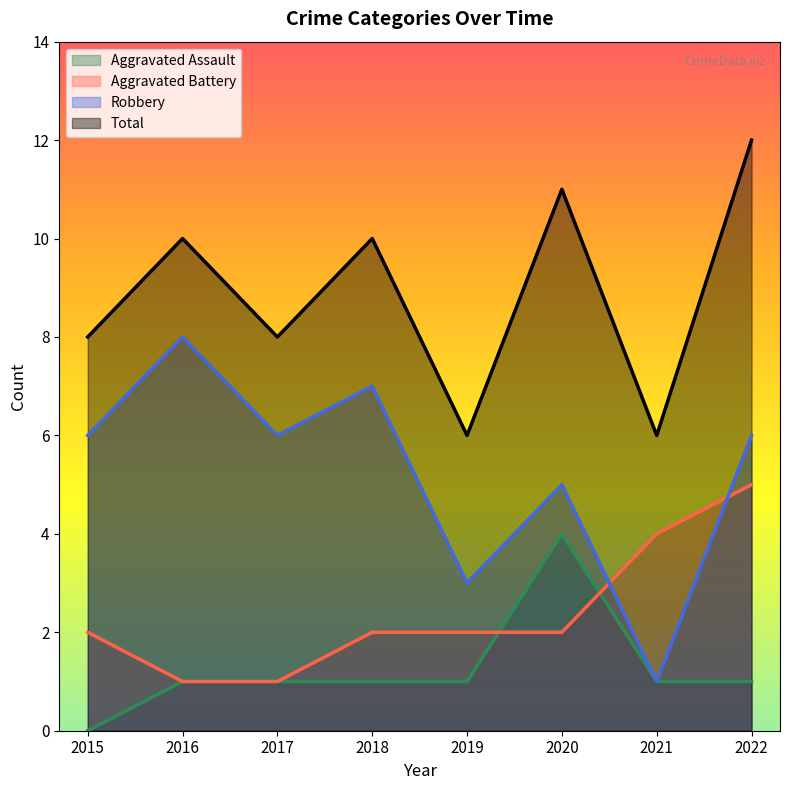

What is the difference between the highest and lowest values at 2017?

7